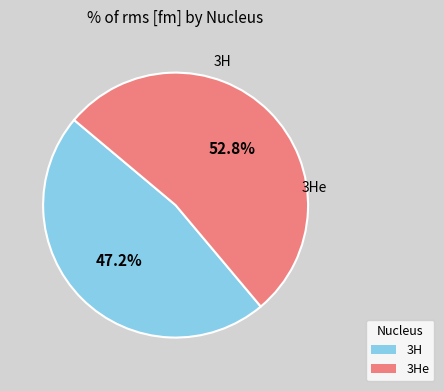

Is there a majority slice in this chart?

Yes